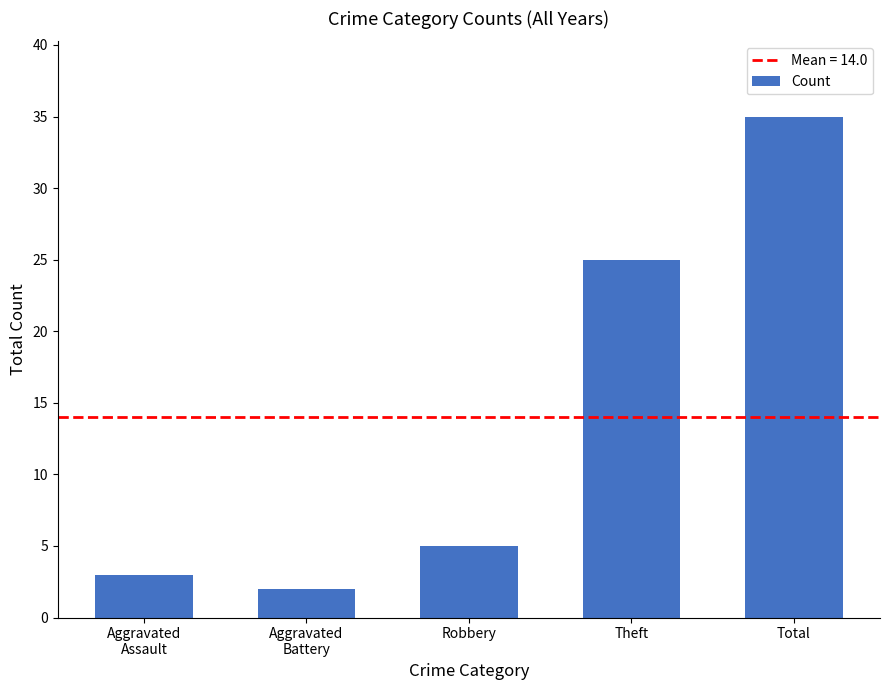

Between Robbery and Total, which is larger?

Total